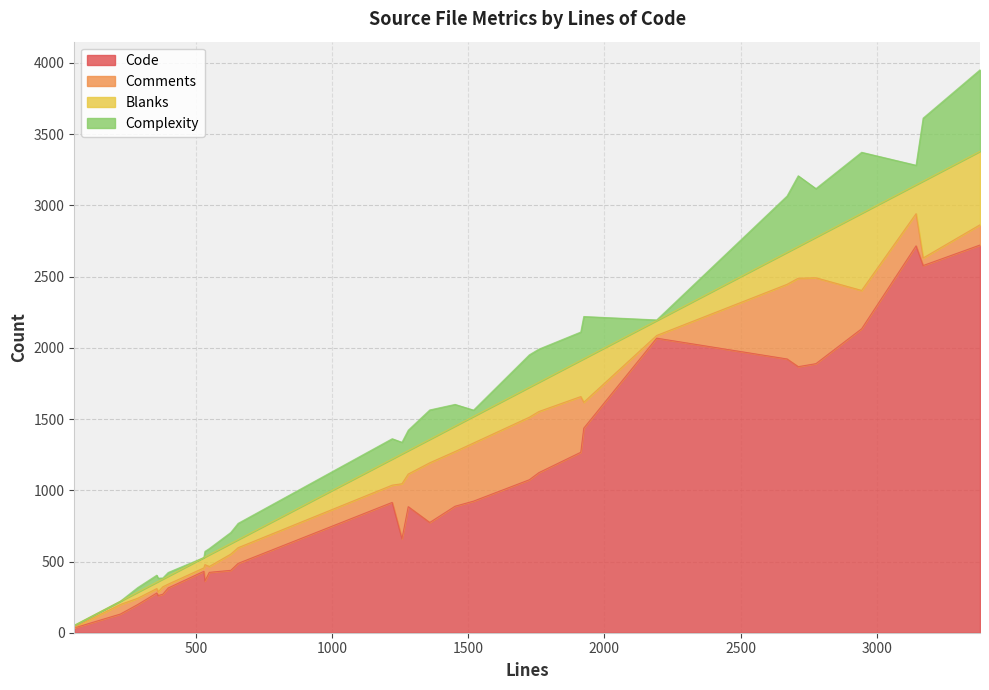

The Blanks series shows 155 at 11. True or false?

False